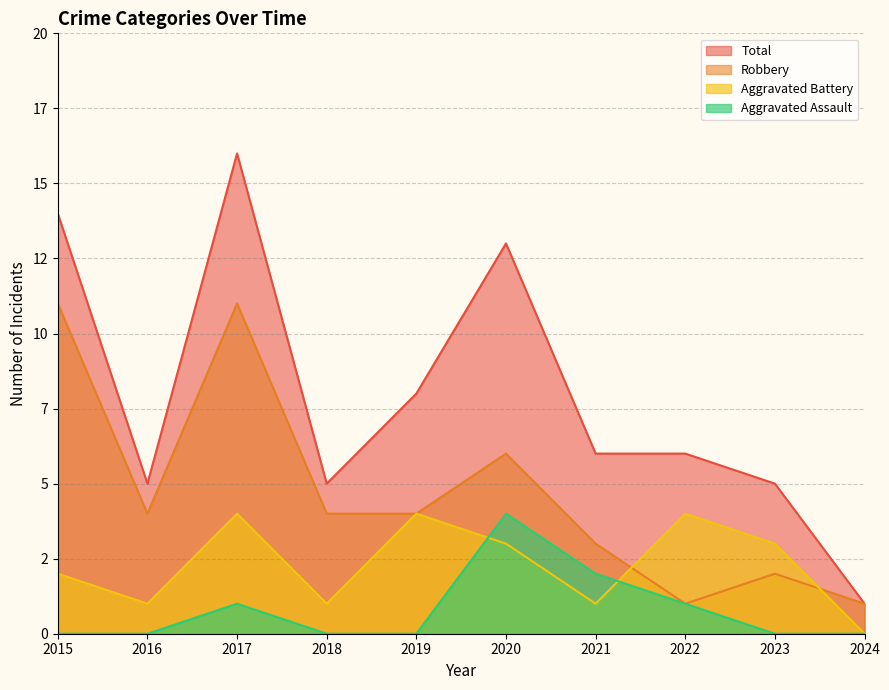

Which series changed the most between 2015 and 2023?

Robbery